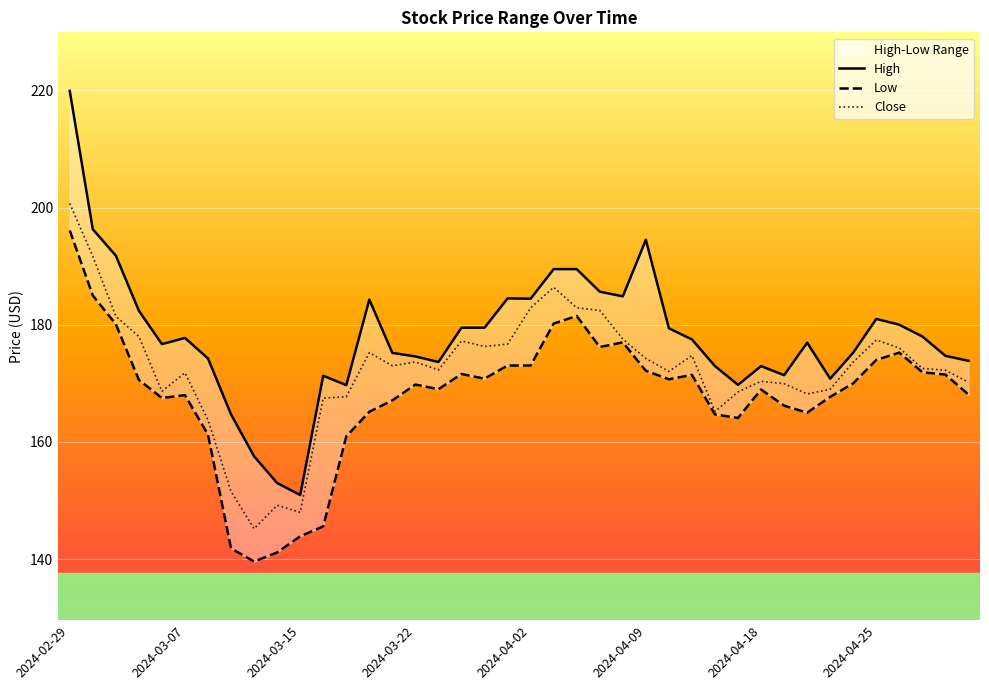

How many values in the Low series are below 170?

20